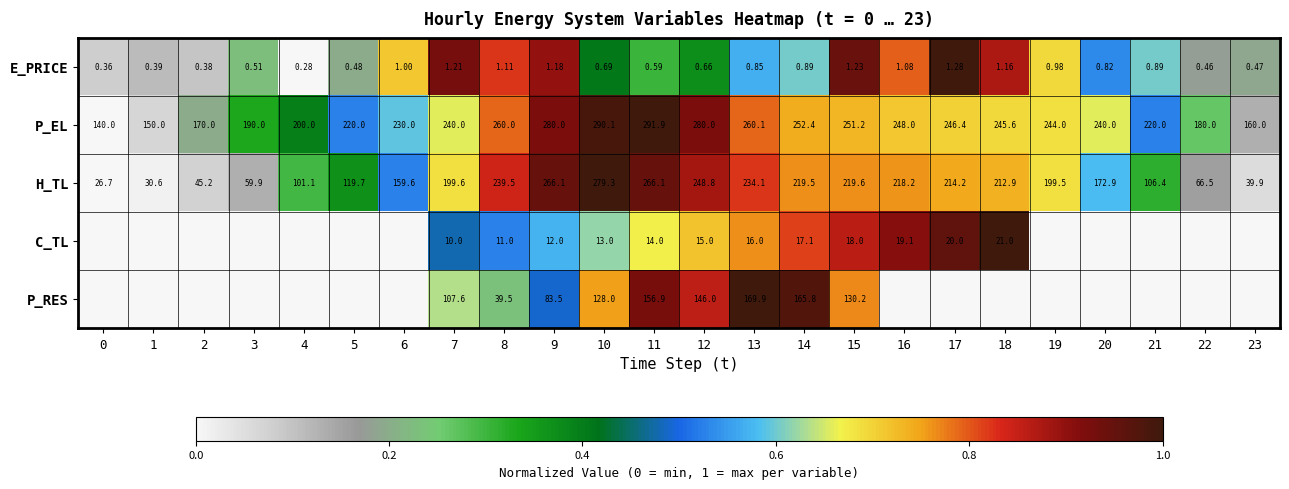

Rank the series at 15 from highest to lowest value.

P_EL, H_TL, P_RES, C_TL, E_PRICE